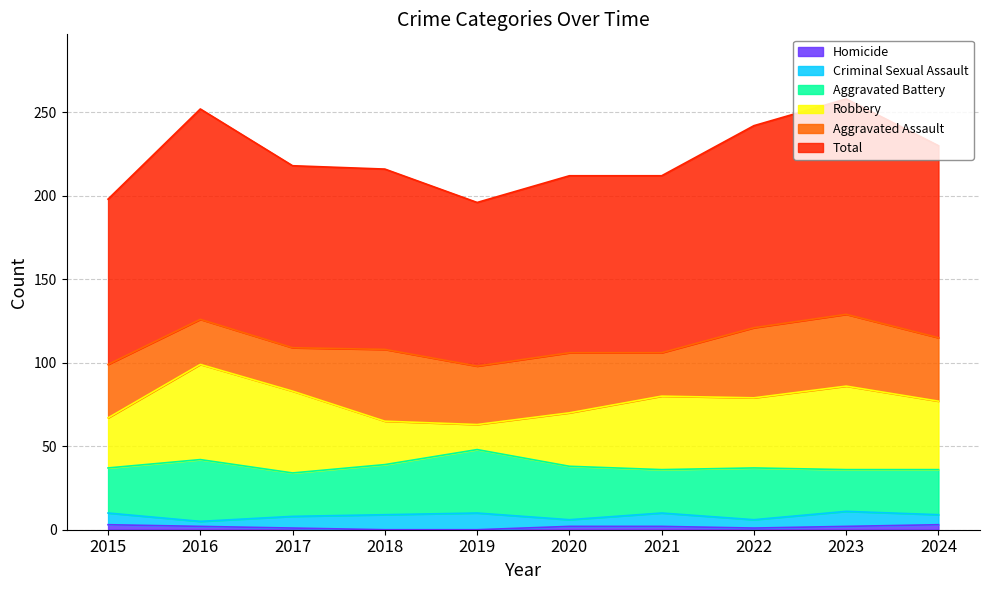

Between 2015 and 2020, which series saw the biggest shift?

Total